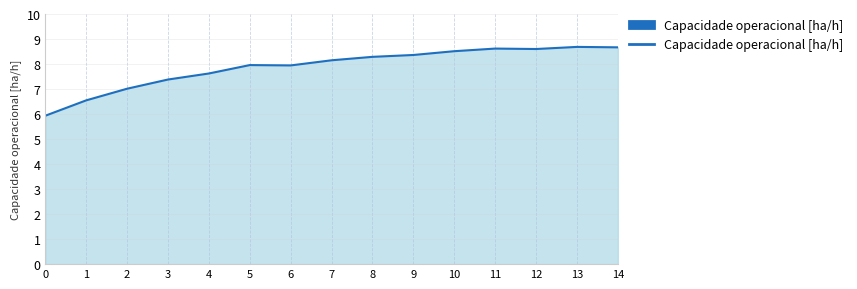

What is the change in value from 0 to 9?

+2.4